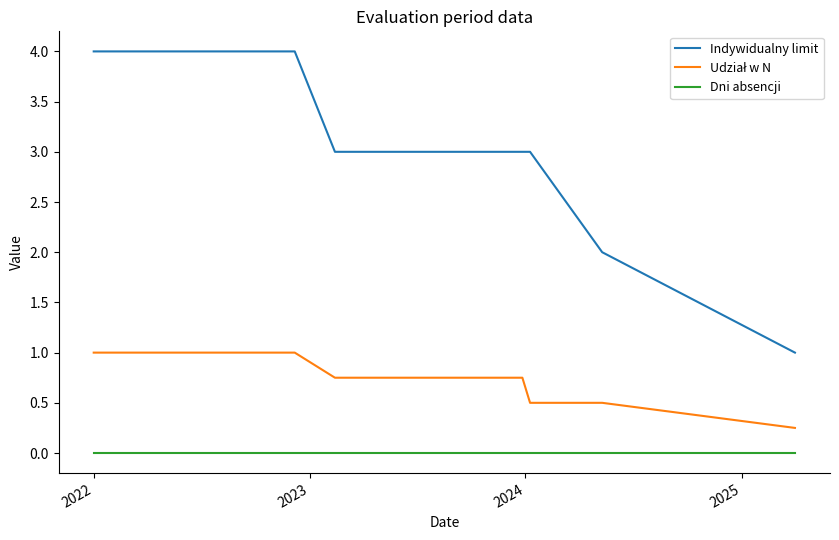

What value does the Udział w N series have at 2022?

1.0